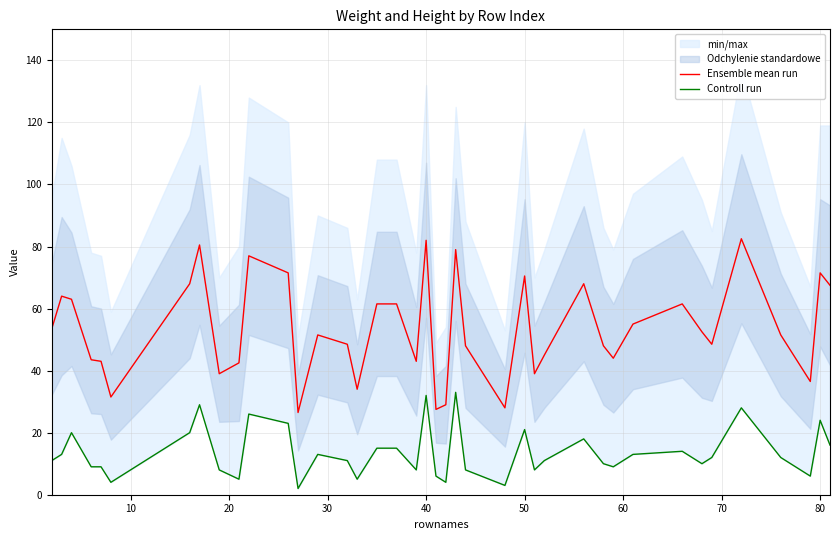

The value of Ensemble mean run at 50 is 105.4. True or false?

False